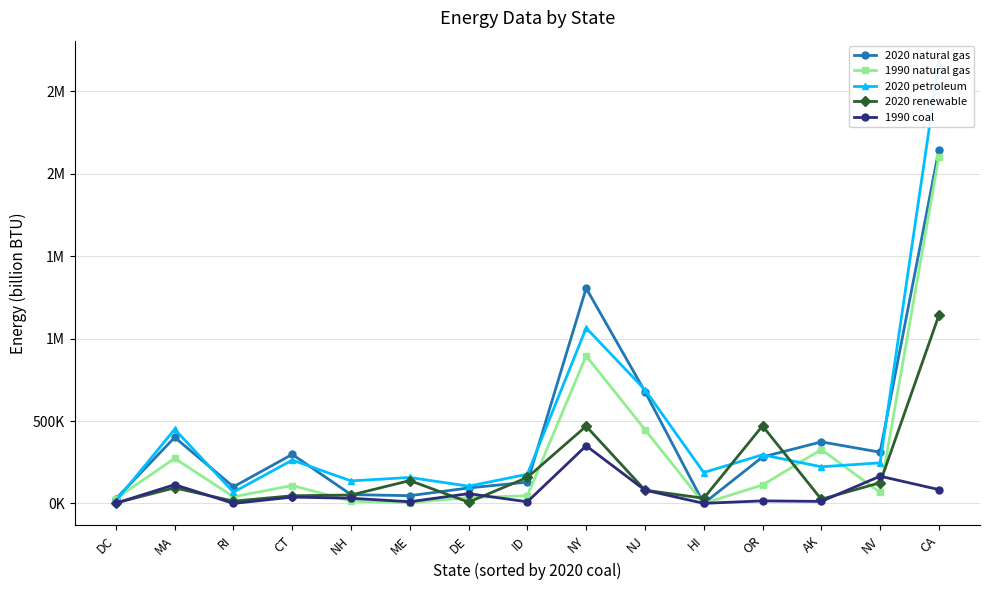

What is the difference between the maximum and minimum values in the 2020 petroleum series?

2657365